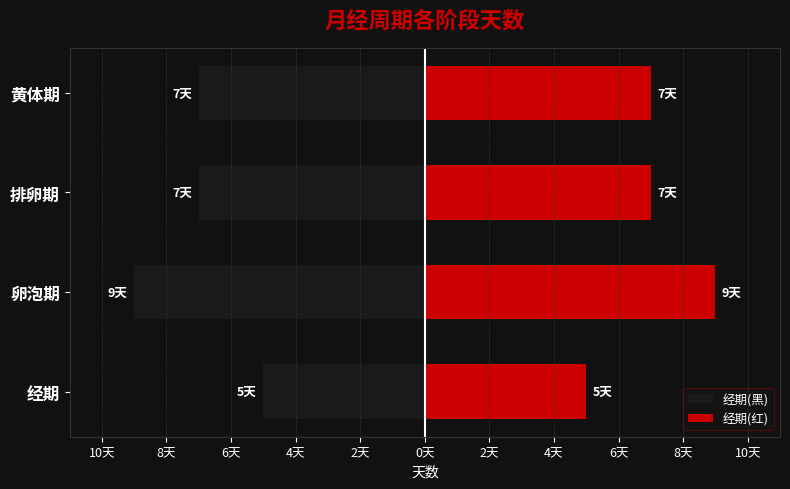

Rank the series at 黄体期 from highest to lowest value.

经期(红), 经期(黑)